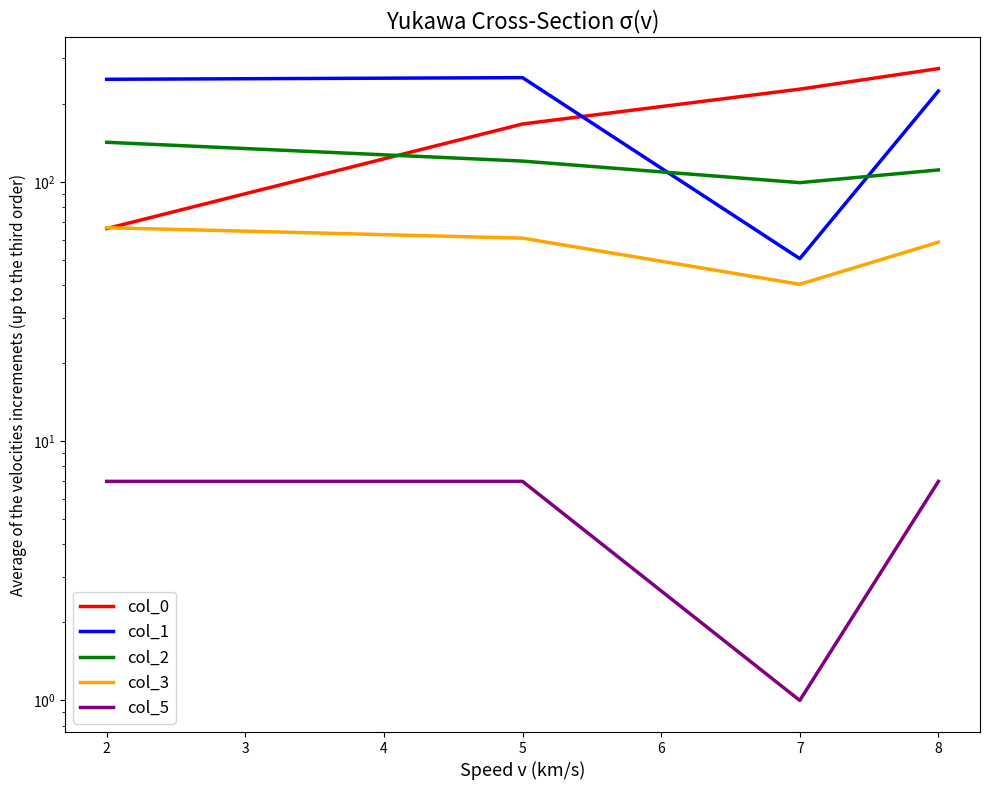

What is the difference between the maximum and minimum values in the col_3 series?

26.3